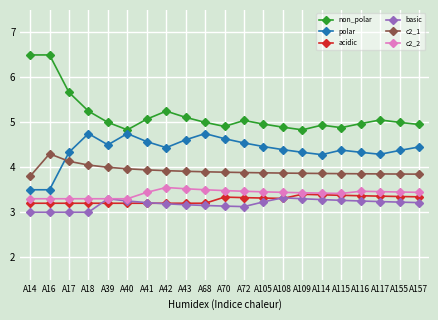

Is it true that non_polar equals 1.2 at A117?

False